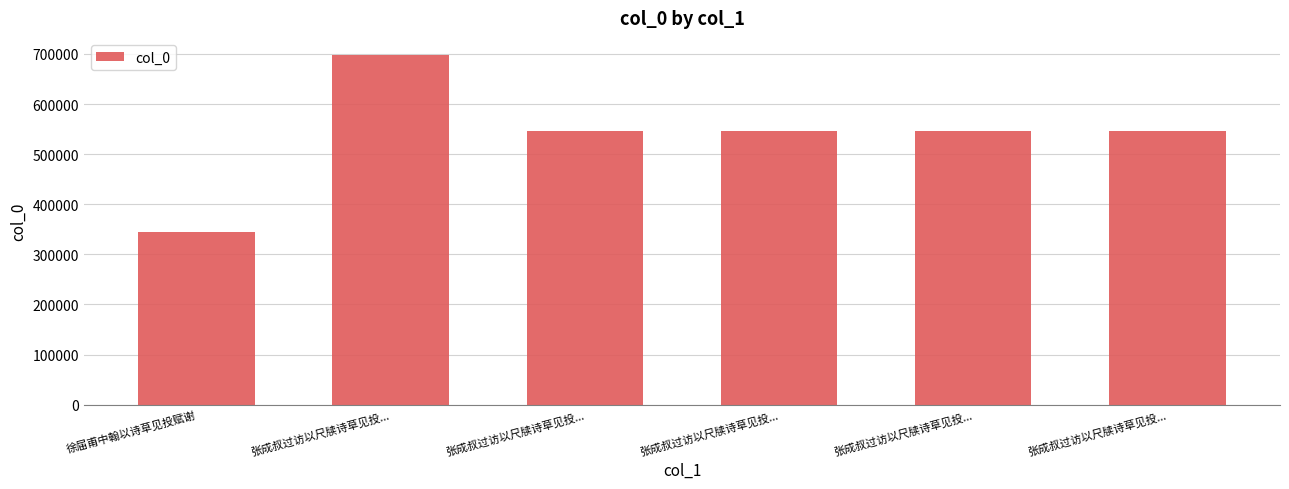

How many bars are there in total?

6